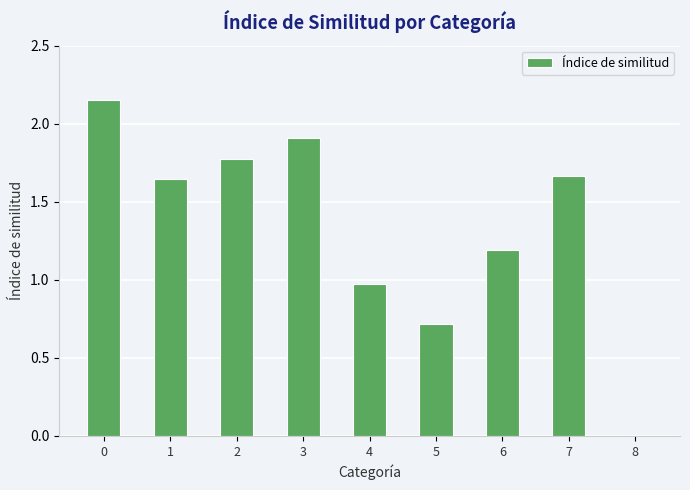

True or false: the data shows 1.9 at 3.

True